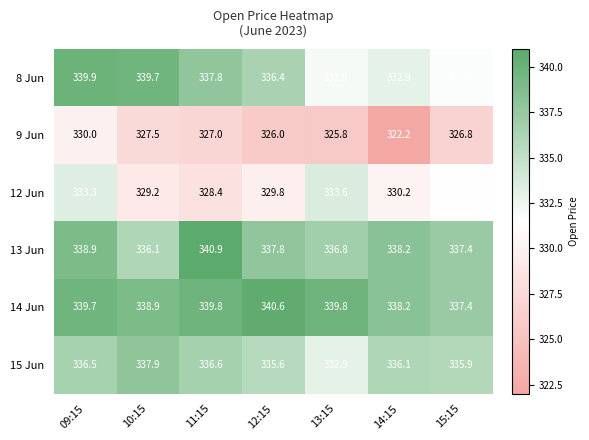

What is the spread (max minus min) of values at 12:15?

14.6